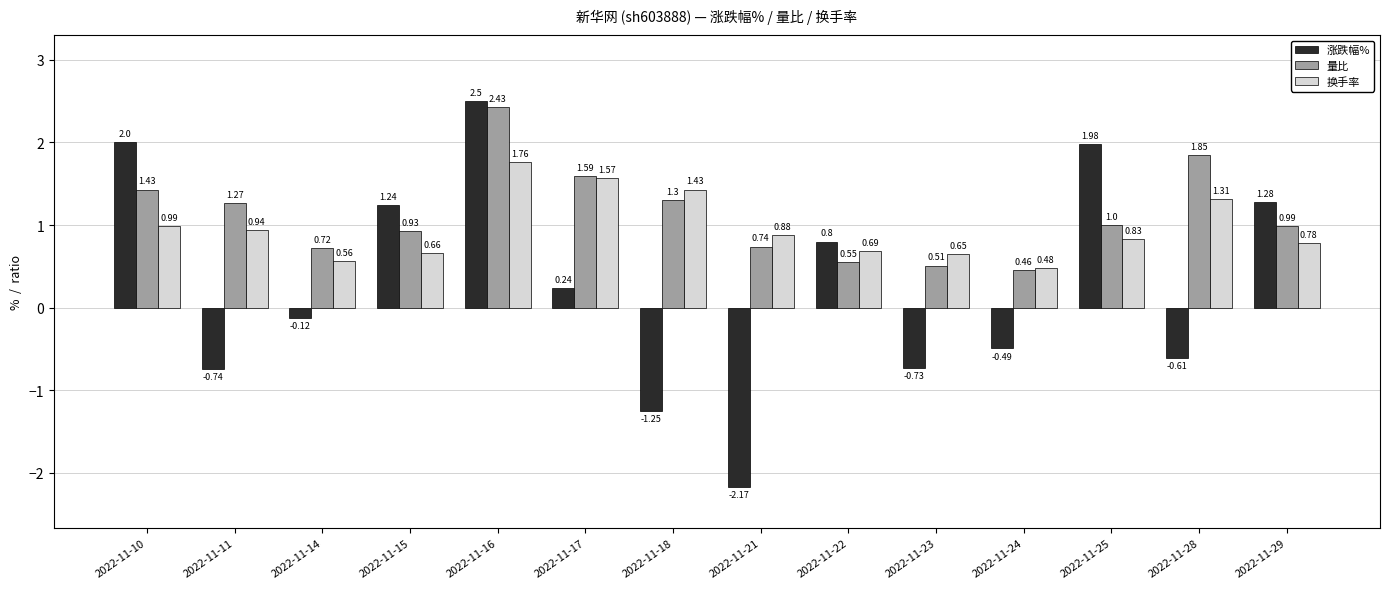

At which category is the sum across all series the highest?

2022-11-16